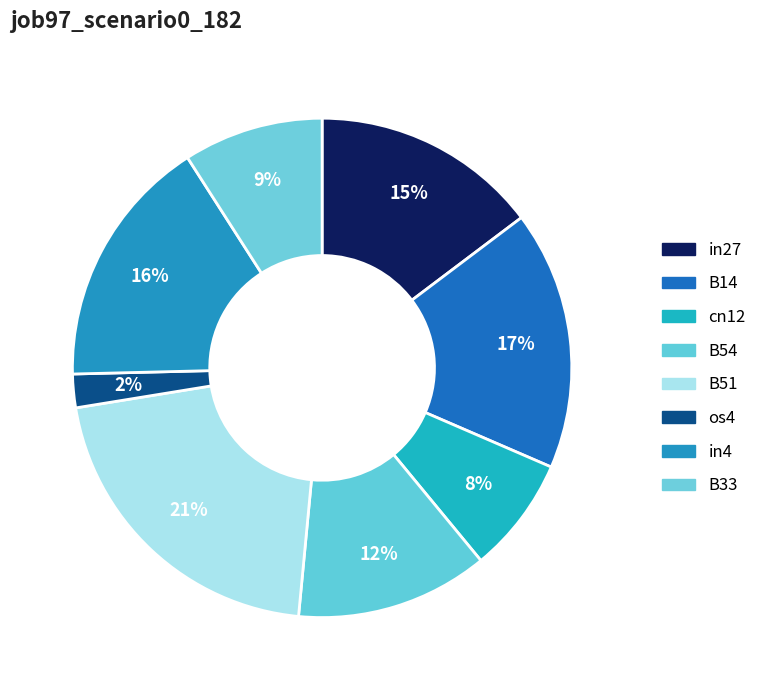

Which category has the biggest portion of the pie?

B51